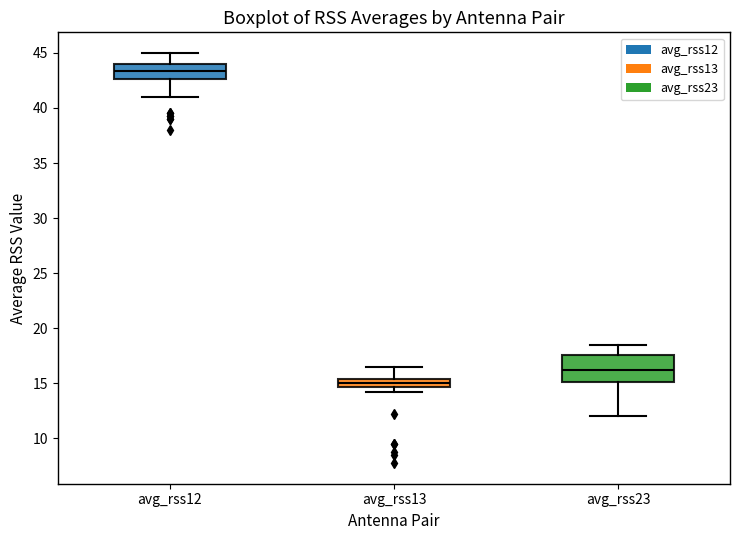

Where does the upper whisker of the box for avg_rss12 end on the y-axis? The values are not printed on the chart, so give them approximately, as read against the axis.

45.0